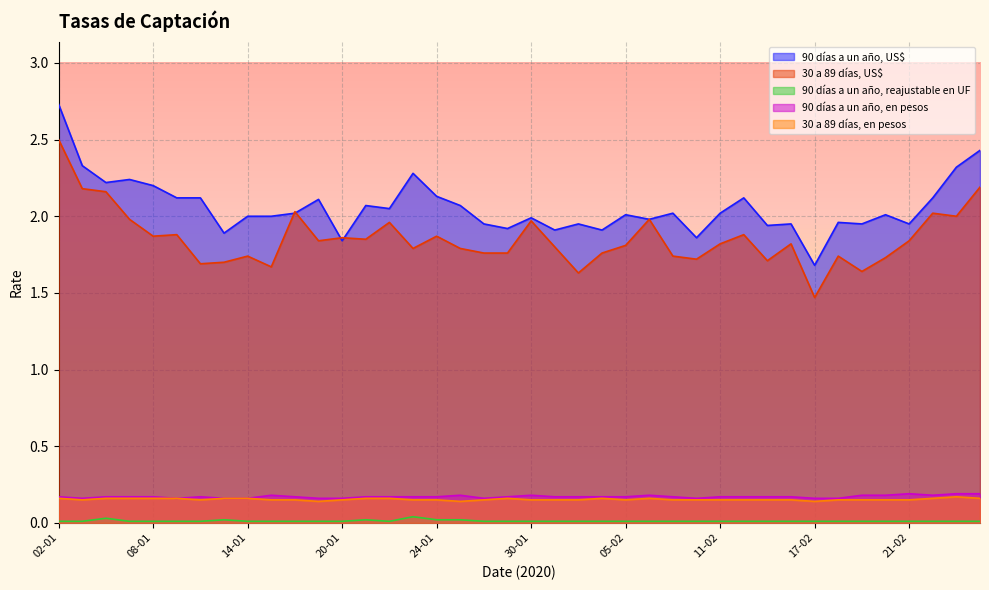

The value of 90 días a un año, US$ at 21-02 is 1.9. True or false?

True